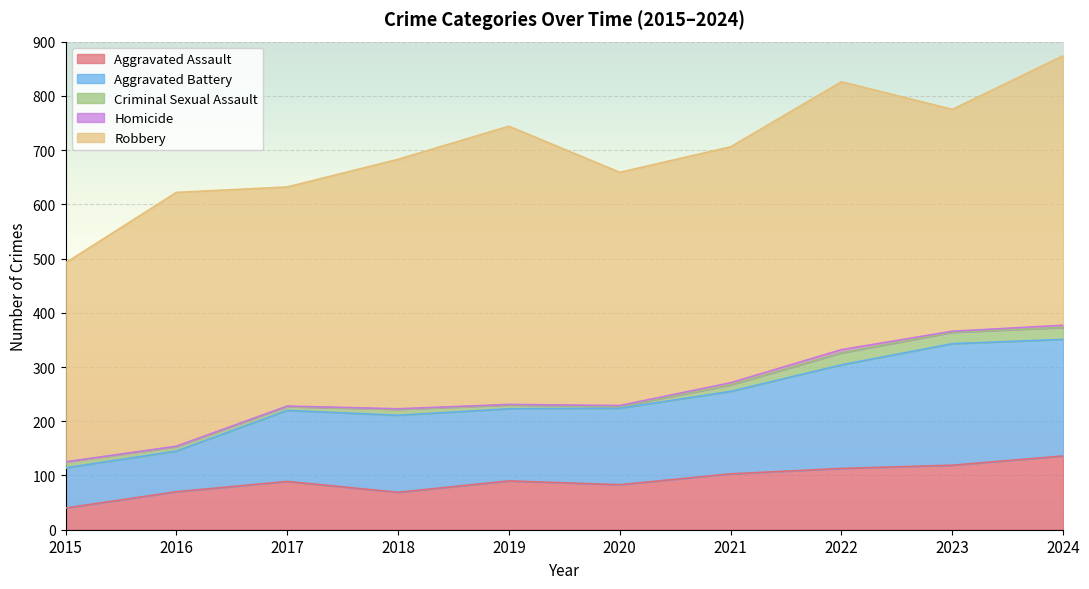

Does the chart display data point markers on the line(s)?

No